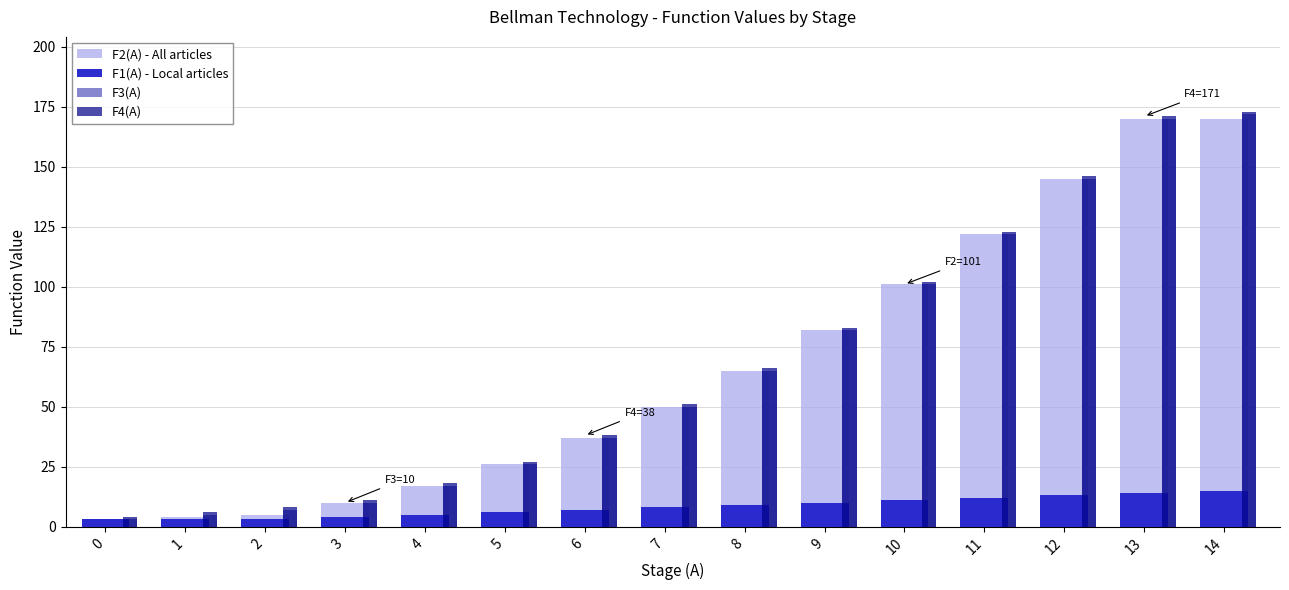

How many bars are there in each group?

4